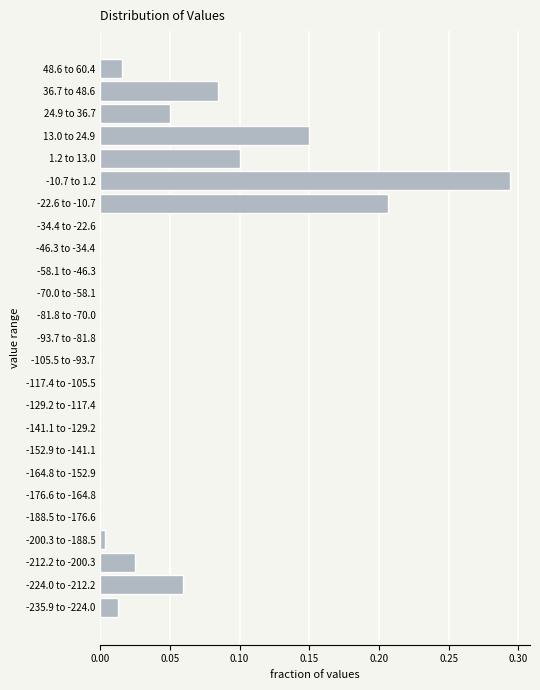

The value at 36.7 to 48.6 is 0.1. True or false?

True